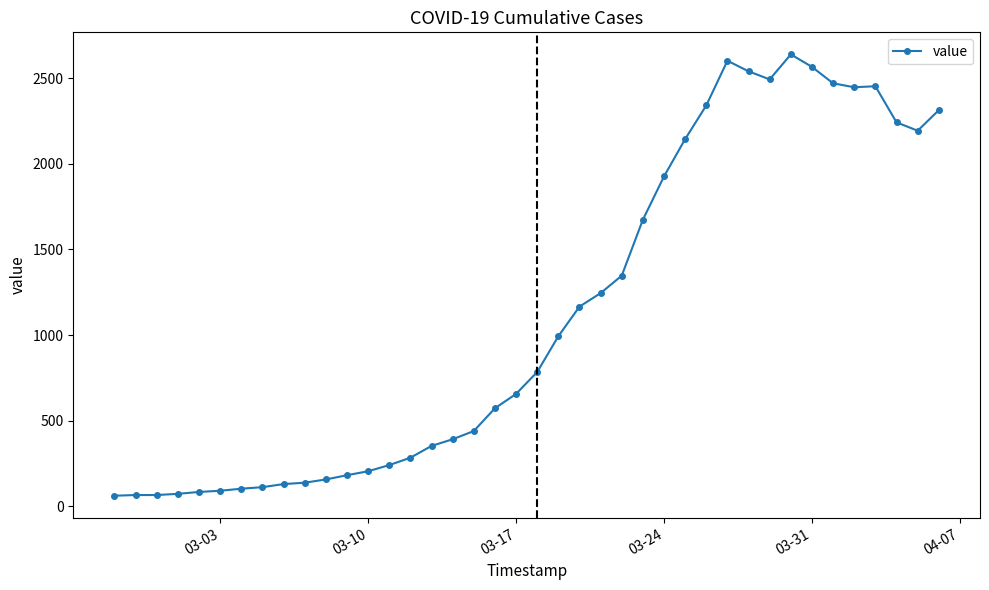

What is the maximum value shown in the chart?

2640